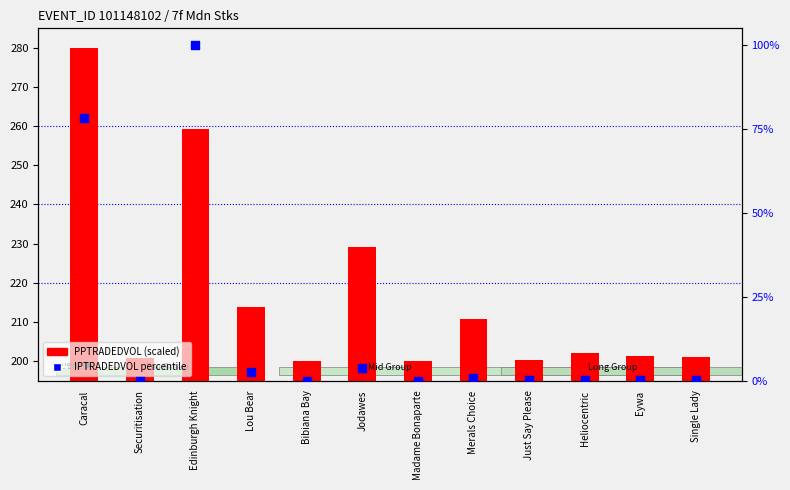

Which series reaches the minimum Y coordinate?

IPTRADEDVOL percentile